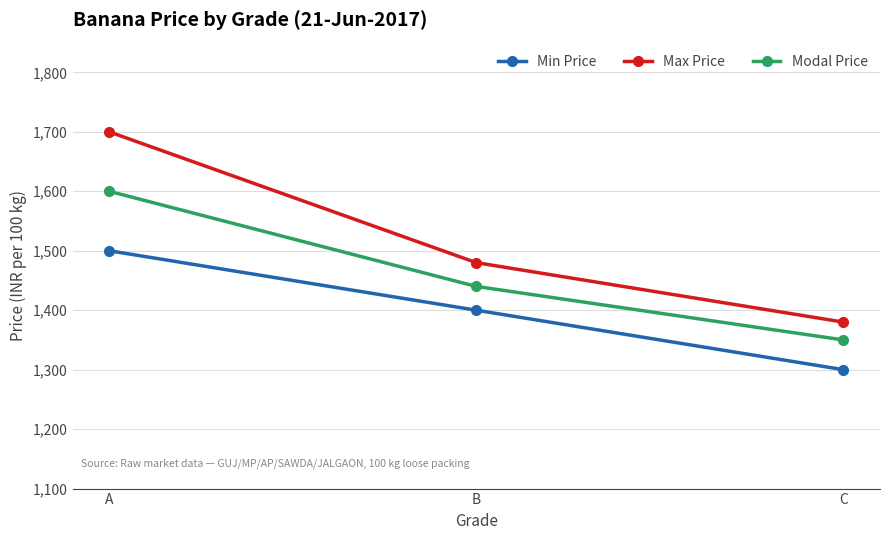

Reading left to right, what are all the values shown in this chart?

Min Price: A=1500	B=1400	C=1300
Max Price: A=1700	B=1480	C=1380
Modal Price: A=1600	B=1440	C=1350